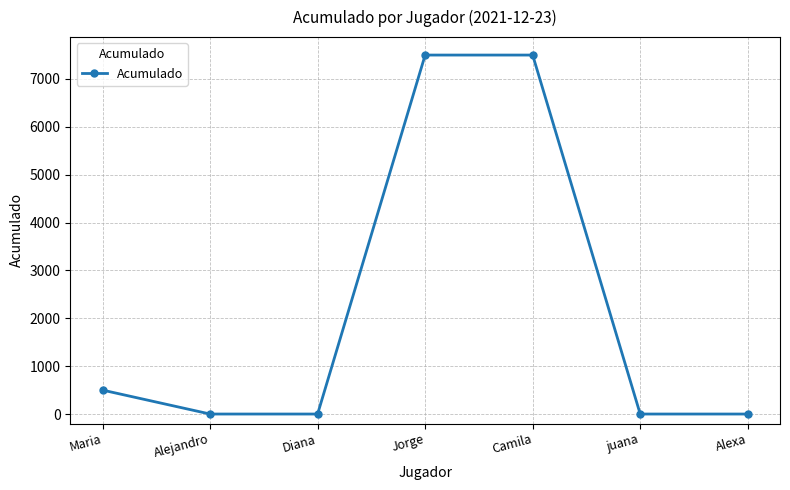

True or false: the data shows 0 at Alexa.

True